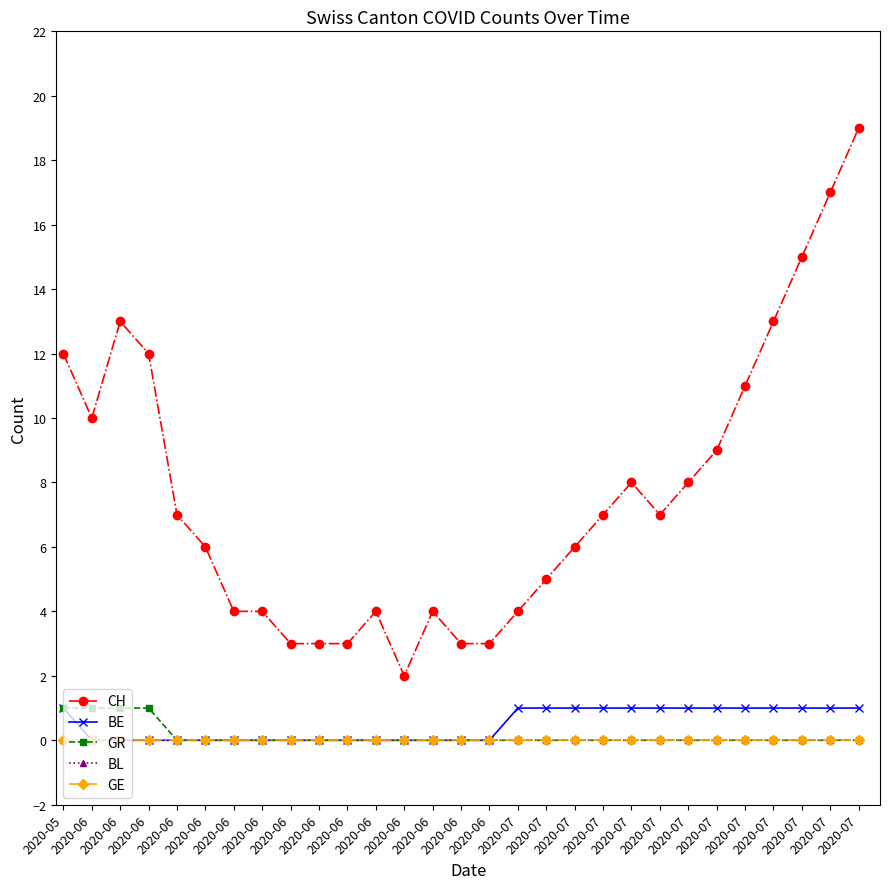

True or false: BL has more than 1 points higher than both neighbors.

False